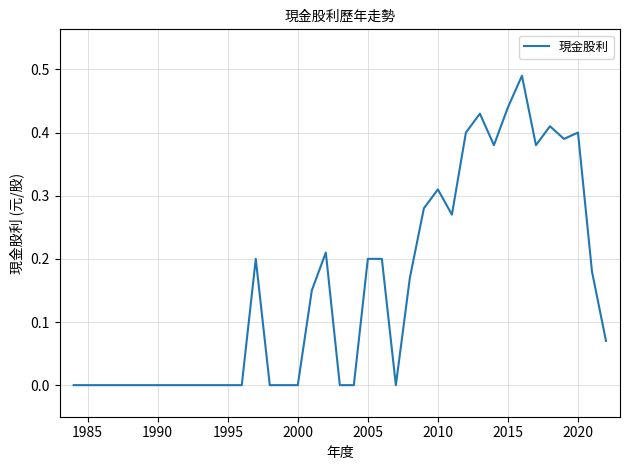

True or false: the data has more than 0 interior local peaks.

True